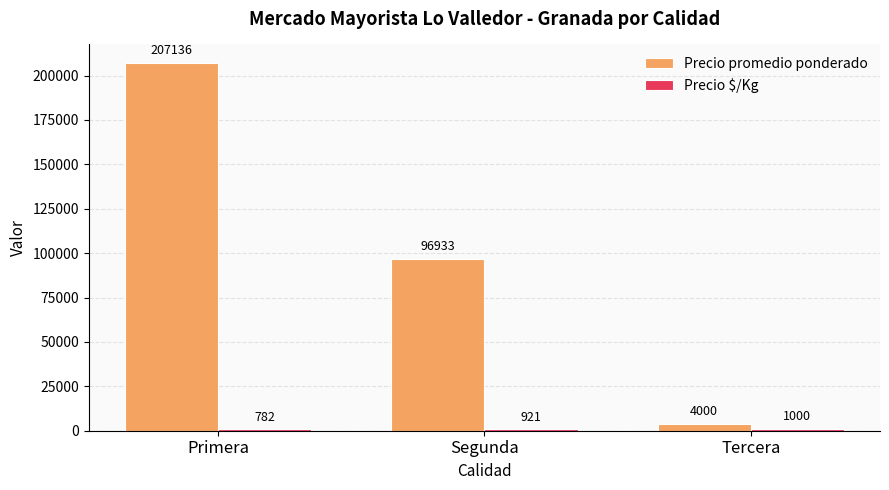

Are the bars grouped side by side (vs. stacked)?

Yes